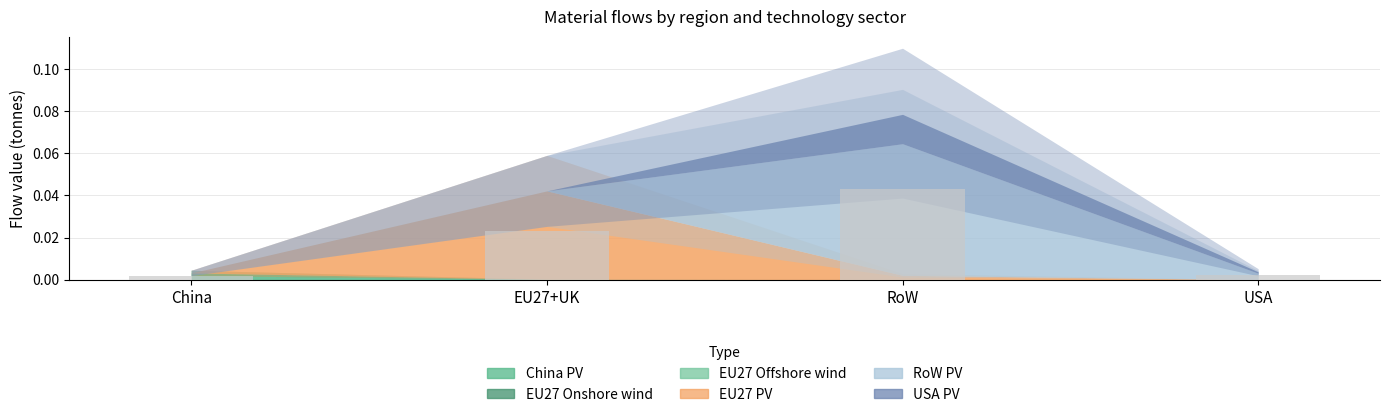

The value at RoW is 0.1. True or false?

False